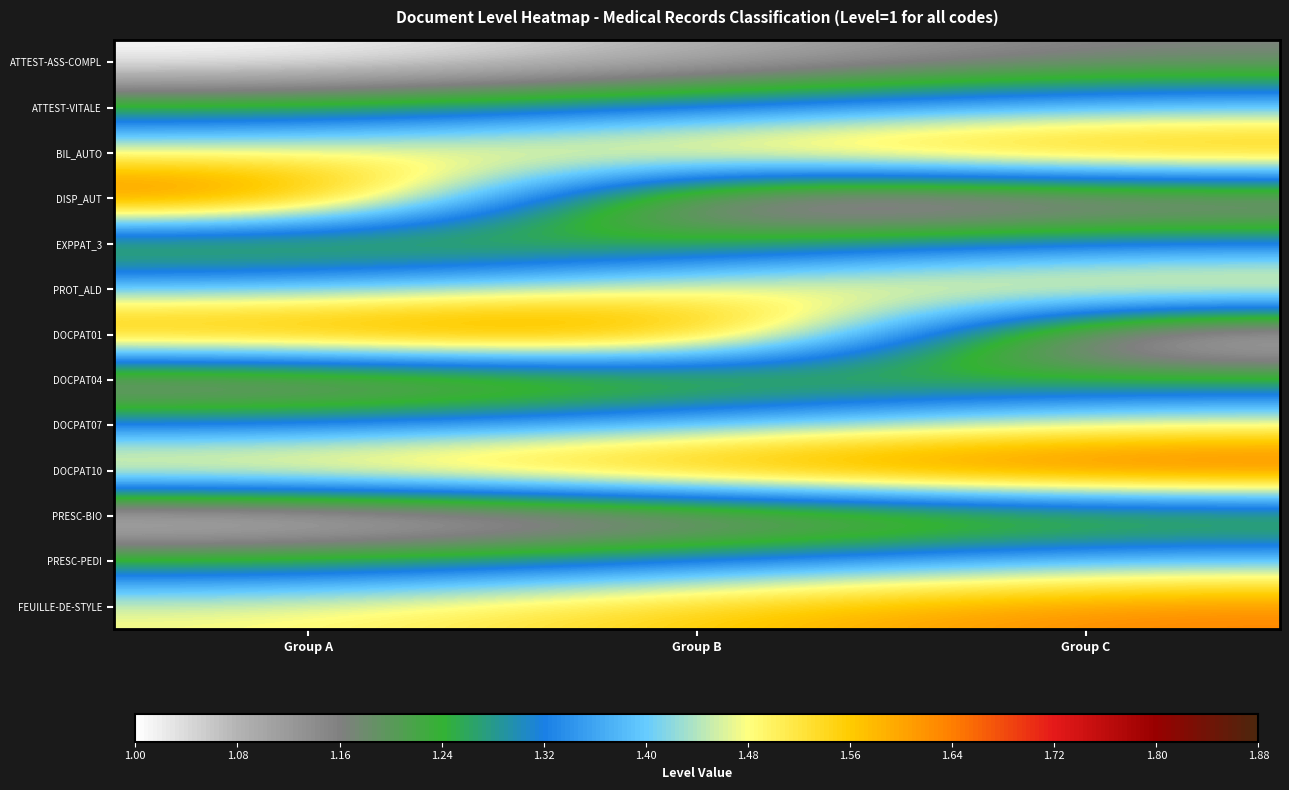

At which category is the sum across all series the highest?

Group C